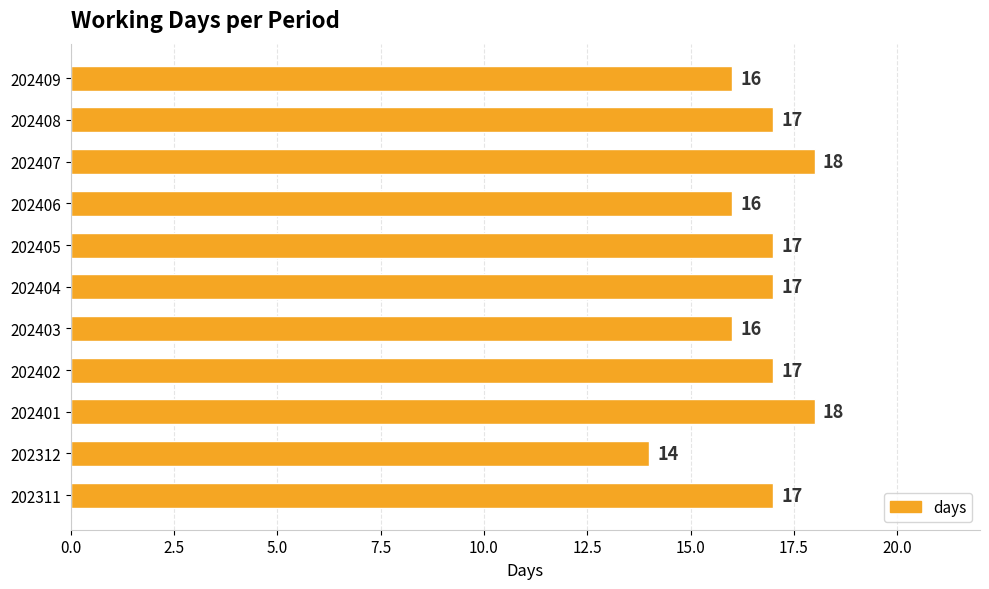

Reading bottom to top, what are all the values shown in this chart?

17	14	18	17	16	17	17	16	18	17	16